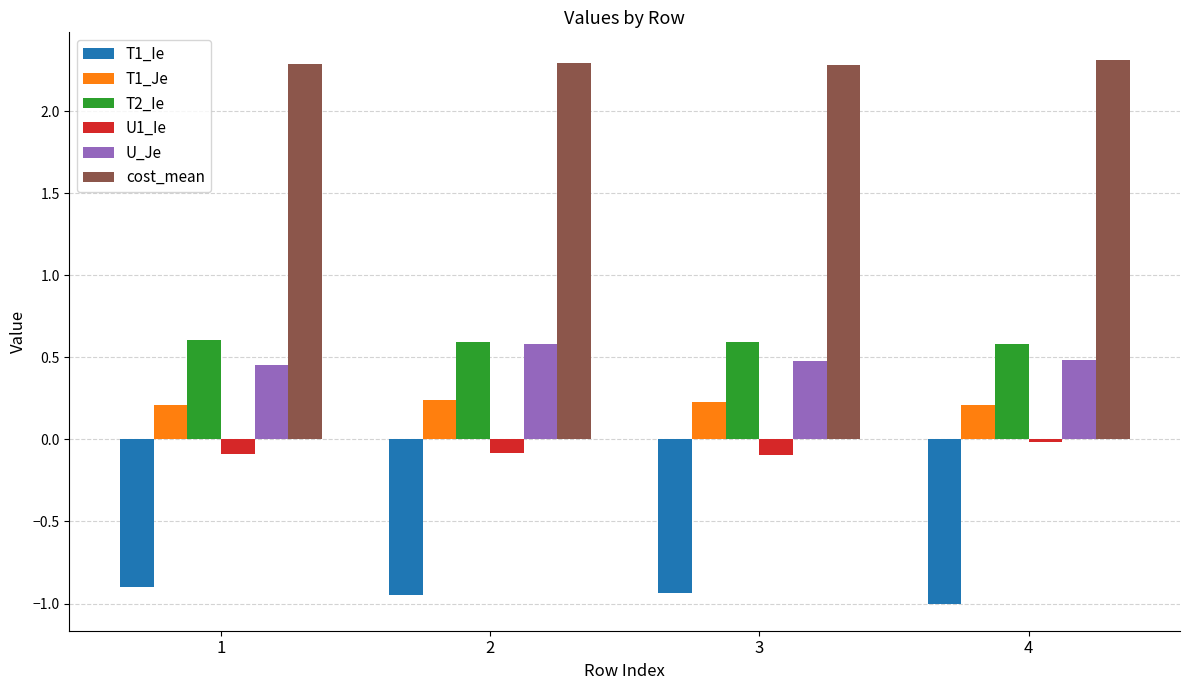

Are the bars grouped side by side (vs. stacked)?

Yes